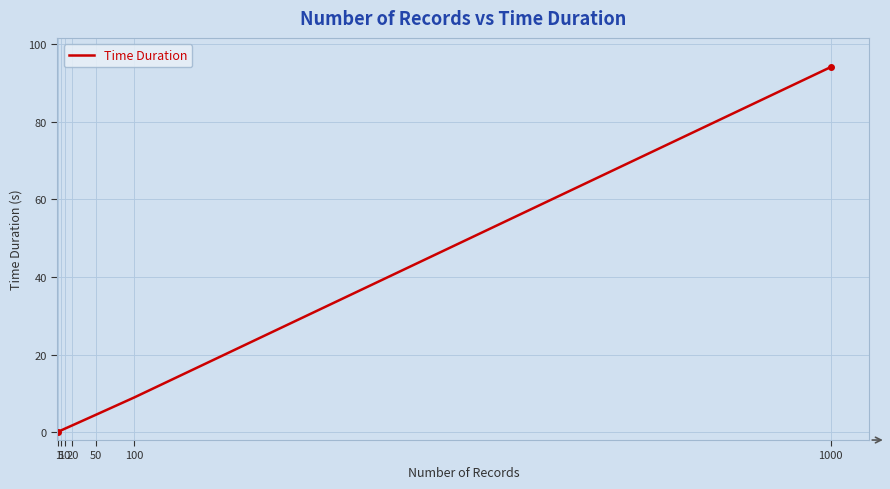

What is the maximum value shown in the chart?

94.0